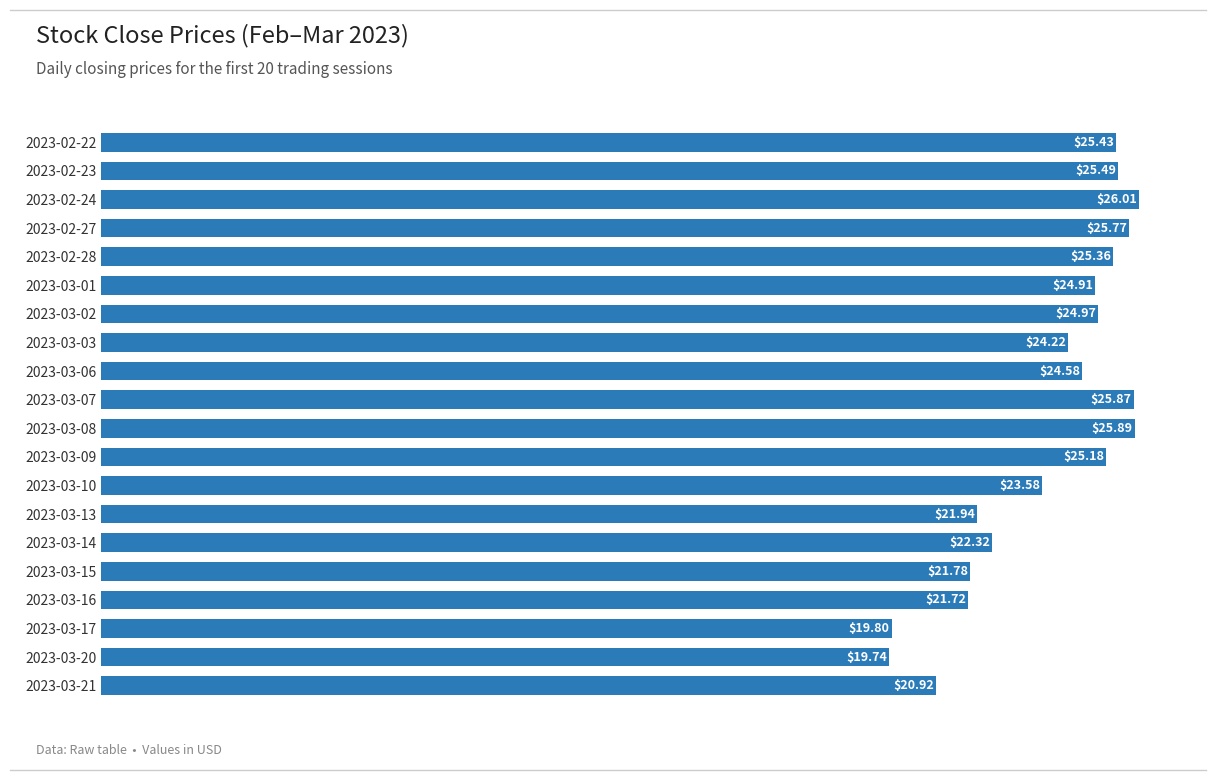

What is the difference between the values at 2023-02-27 and 2023-03-10?

2.2